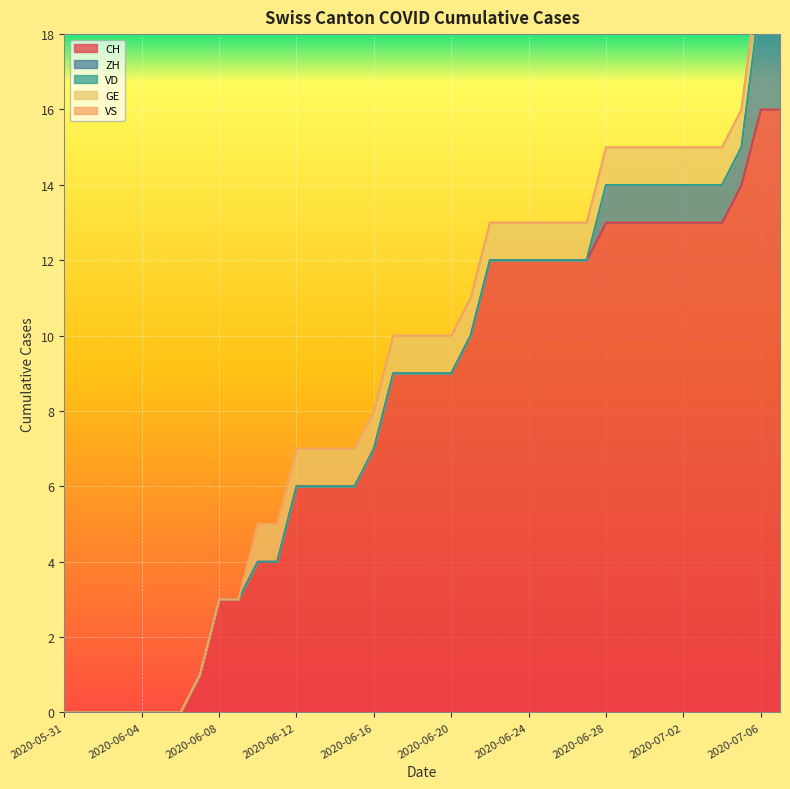

Which category has the highest value across all series?

2020-07-06